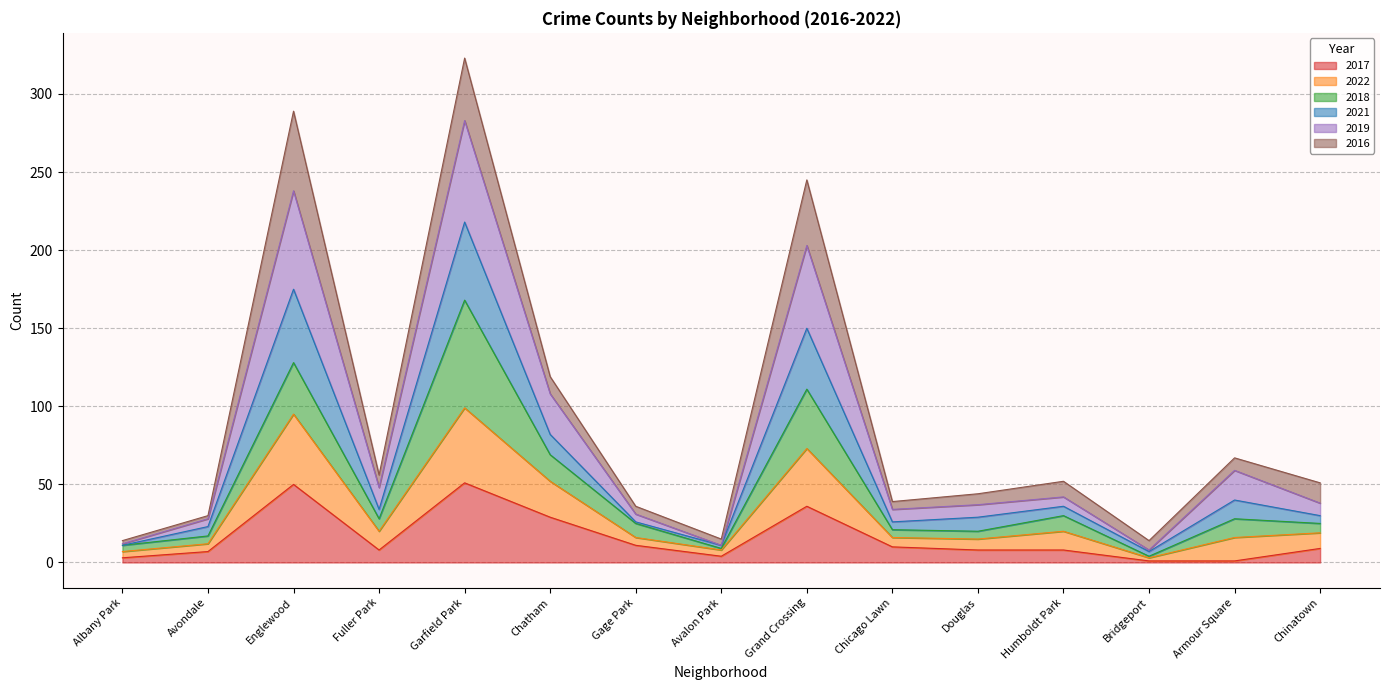

What is the label of the 13th point from the left?

Bridgeport